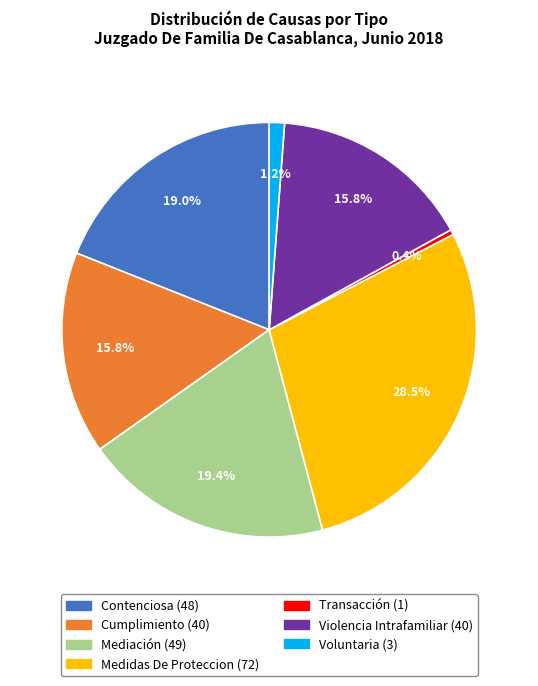

Do Transacción and Medidas De Proteccion together represent more than half of the pie?

No